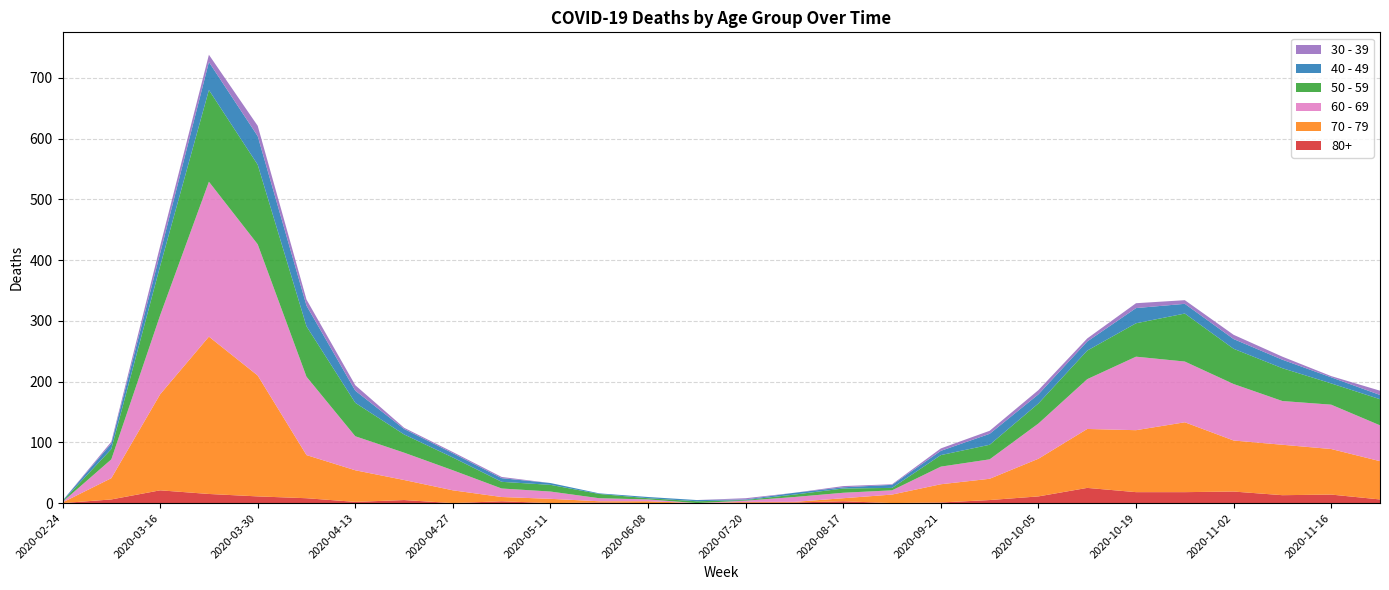

Reading right to left, extract all data points from this chart.

80+: 2020-11-23=6	2020-11-16=14	2020-11-09=13	2020-11-02=19	2020-10-26=18	2020-10-19=18	2020-10-12=25	2020-10-05=11	2020-09-28=5	2020-09-21=1	2020-09-07=0	2020-08-17=3	2020-08-03=1	2020-07-20=1	2020-06-29=0	2020-06-08=0	2020-05-25=1	2020-05-11=0	2020-05-04=3	2020-04-27=0	2020-04-20=5	2020-04-13=2	2020-04-06=8	2020-03-30=11	2020-03-23=15	2020-03-16=21	2020-03-09=6	2020-02-24=0
30 - 39: 2020-11-23=7	2020-11-16=2	2020-11-09=5	2020-11-02=7	2020-10-26=6	2020-10-19=8	2020-10-12=5	2020-10-05=7	2020-09-28=5	2020-09-21=4	2020-09-07=1	2020-08-17=2	2020-08-03=0	2020-07-20=2	2020-06-29=0	2020-06-08=0	2020-05-25=0	2020-05-11=0	2020-05-04=2	2020-04-27=2	2020-04-20=2	2020-04-13=9	2020-04-06=10	2020-03-30=17	2020-03-23=12	2020-03-16=12	2020-03-09=3	2020-02-24=0
40 - 49: 2020-11-23=7	2020-11-16=10	2020-11-09=14	2020-11-02=16	2020-10-26=16	2020-10-19=25	2020-10-12=15	2020-10-05=15	2020-09-28=18	2020-09-21=7	2020-09-07=5	2020-08-17=2	2020-08-03=3	2020-07-20=1	2020-06-29=2	2020-06-08=2	2020-05-25=1	2020-05-11=3	2020-05-04=6	2020-04-27=7	2020-04-20=9	2020-04-13=20	2020-04-06=34	2020-03-30=47	2020-03-23=46	2020-03-16=21	2020-03-09=9	2020-02-24=1
50 - 59: 2020-11-23=43	2020-11-16=35	2020-11-09=54	2020-11-02=58	2020-10-26=79	2020-10-19=55	2020-10-12=47	2020-10-05=33	2020-09-28=24	2020-09-21=19	2020-09-07=4	2020-08-17=7	2020-08-03=4	2020-07-20=1	2020-06-29=3	2020-06-08=2	2020-05-25=7	2020-05-11=11	2020-05-04=11	2020-04-27=21	2020-04-20=30	2020-04-13=55	2020-04-06=83	2020-03-30=131	2020-03-23=151	2020-03-16=81	2020-03-09=17	2020-02-24=1
60 - 69: 2020-11-23=59	2020-11-16=73	2020-11-09=72	2020-11-02=93	2020-10-26=100	2020-10-19=121	2020-10-12=82	2020-10-05=58	2020-09-28=32	2020-09-21=29	2020-09-07=7	2020-08-17=9	2020-08-03=8	2020-07-20=2	2020-06-29=0	2020-06-08=3	2020-05-25=5	2020-05-11=12	2020-05-04=14	2020-04-27=33	2020-04-20=45	2020-04-13=56	2020-04-06=129	2020-03-30=216	2020-03-23=255	2020-03-16=130	2020-03-09=31	2020-02-24=1
70 - 79: 2020-11-23=63	2020-11-16=75	2020-11-09=83	2020-11-02=84	2020-10-26=115	2020-10-19=102	2020-10-12=97	2020-10-05=62	2020-09-28=35	2020-09-21=30	2020-09-07=14	2020-08-17=5	2020-08-03=1	2020-07-20=1	2020-06-29=0	2020-06-08=3	2020-05-25=2	2020-05-11=7	2020-05-04=7	2020-04-27=21	2020-04-20=33	2020-04-13=52	2020-04-06=71	2020-03-30=199	2020-03-23=259	2020-03-16=158	2020-03-09=35	2020-02-24=1